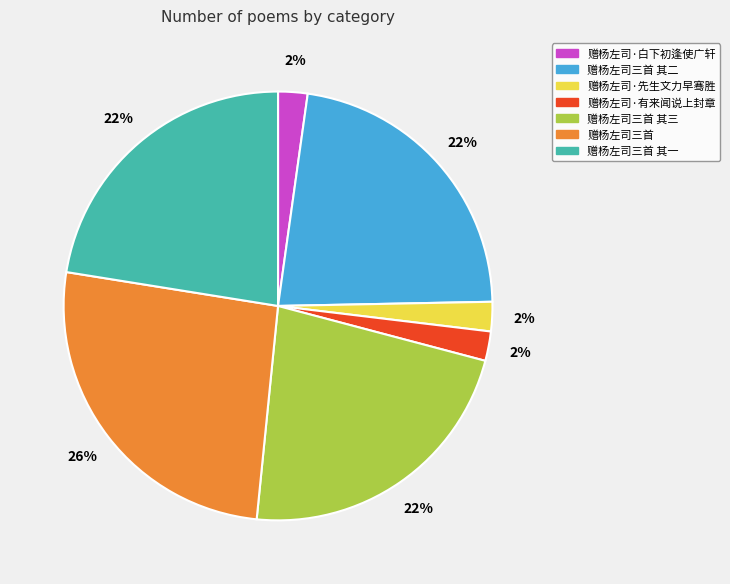

Count the number of slices in the pie.

7